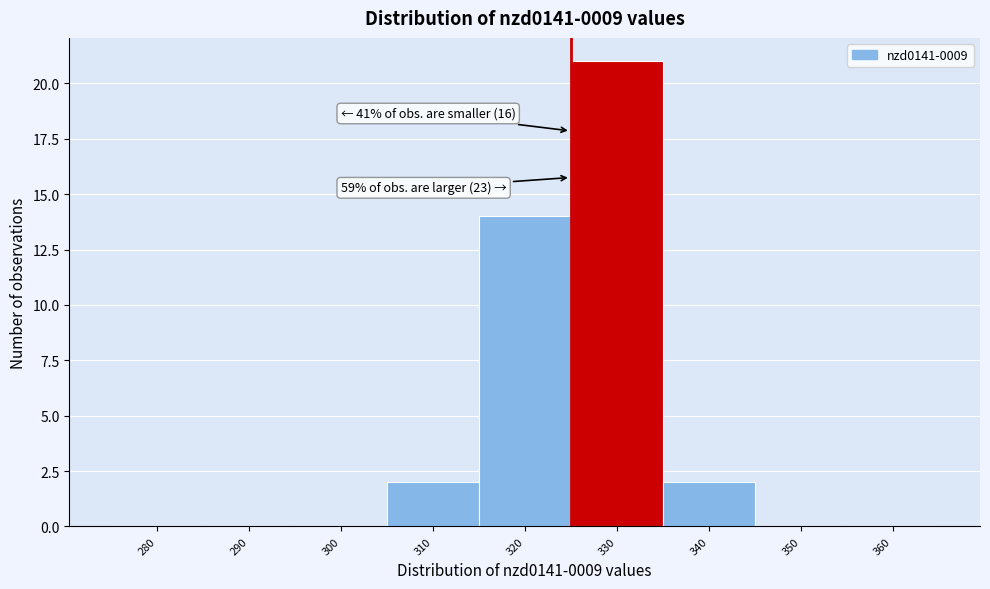

Reading left to right, list all the values displayed in this chart.

280=0	290=0	300=0	310=2	320=14	330=21	340=2	350=0	360=0